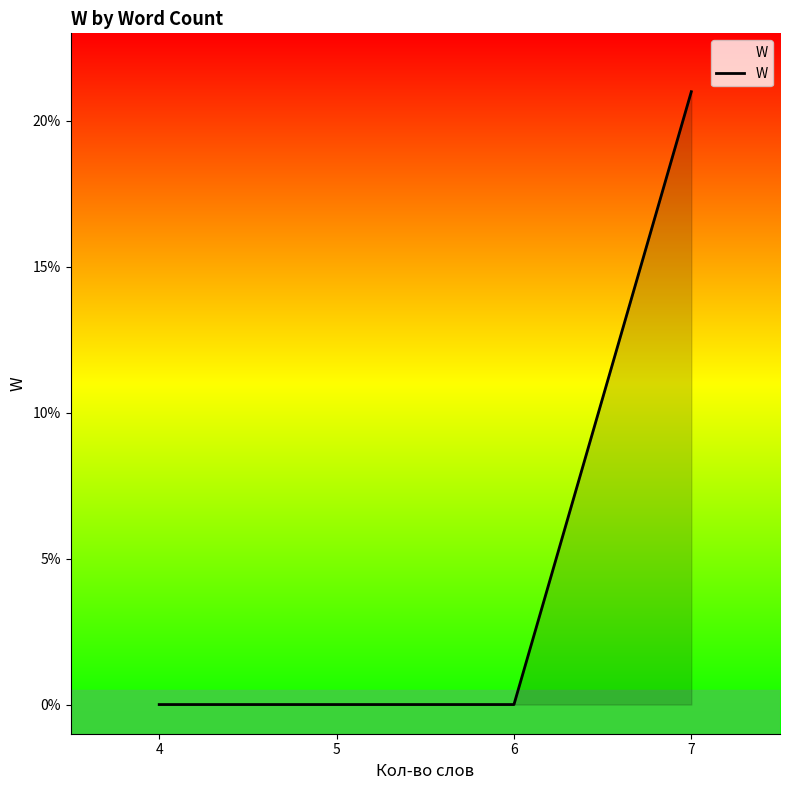

What is the greatest value displayed?

21